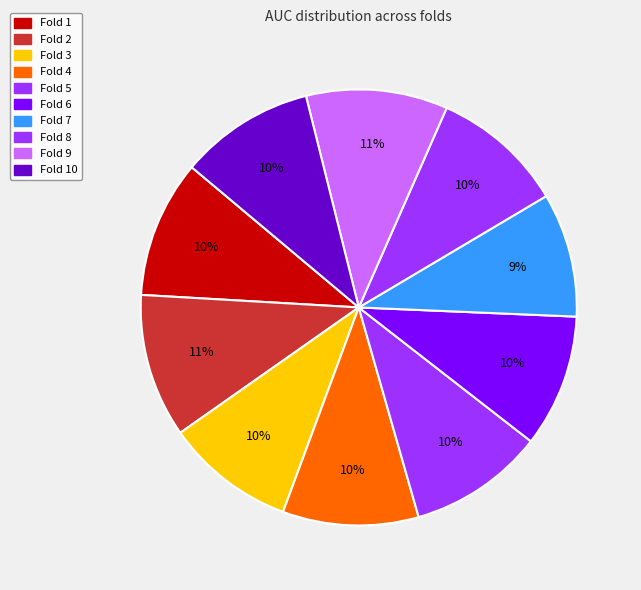

How many segments does this pie chart have?

10